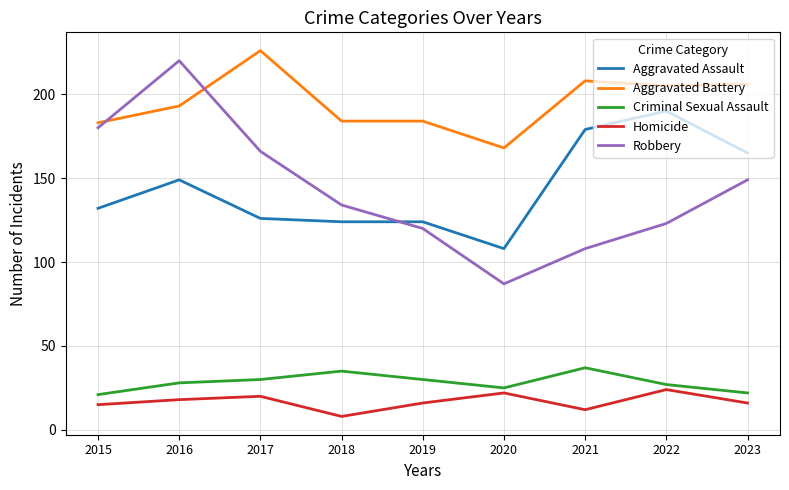

Rank the series at 2018 from lowest to highest value.

Homicide, Criminal Sexual Assault, Aggravated Assault, Robbery, Aggravated Battery